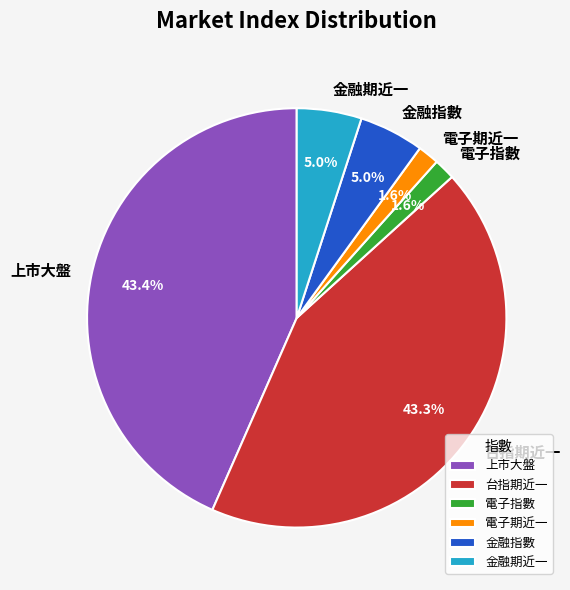

How many slices are in this pie chart?

6